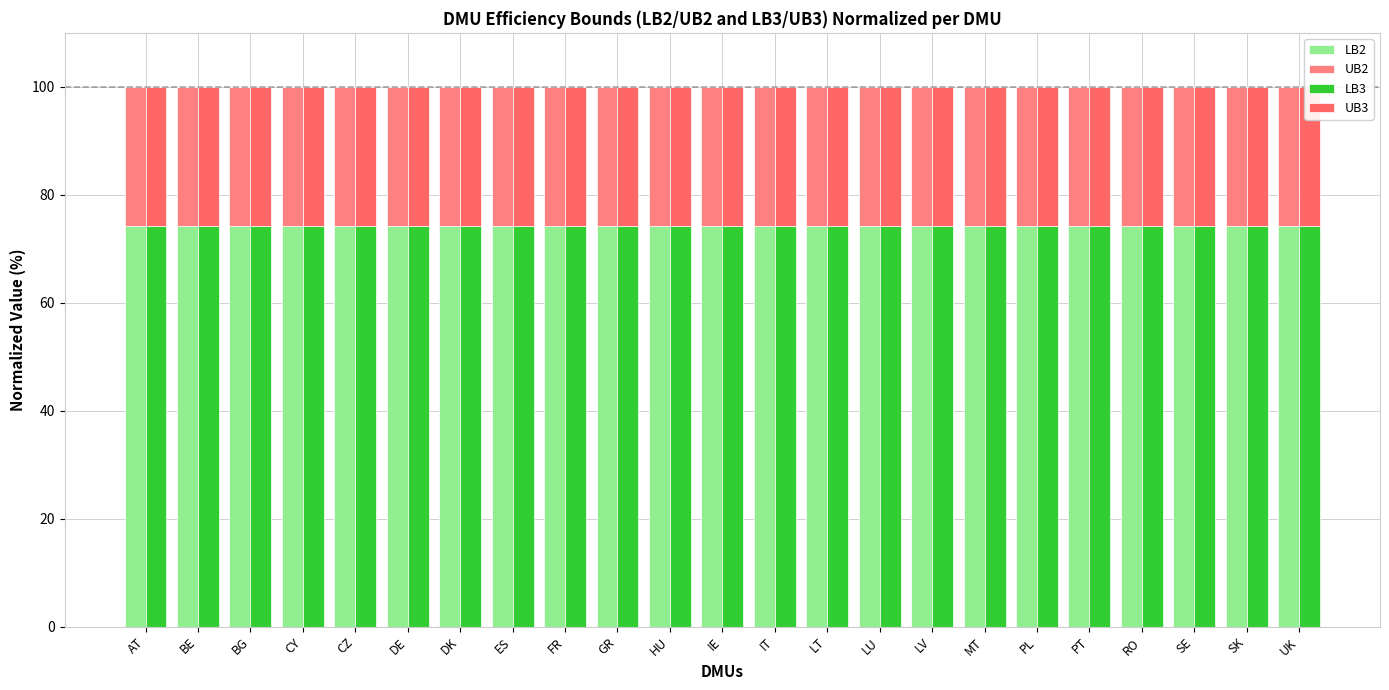

What is the total value across all series at SK?

200.0